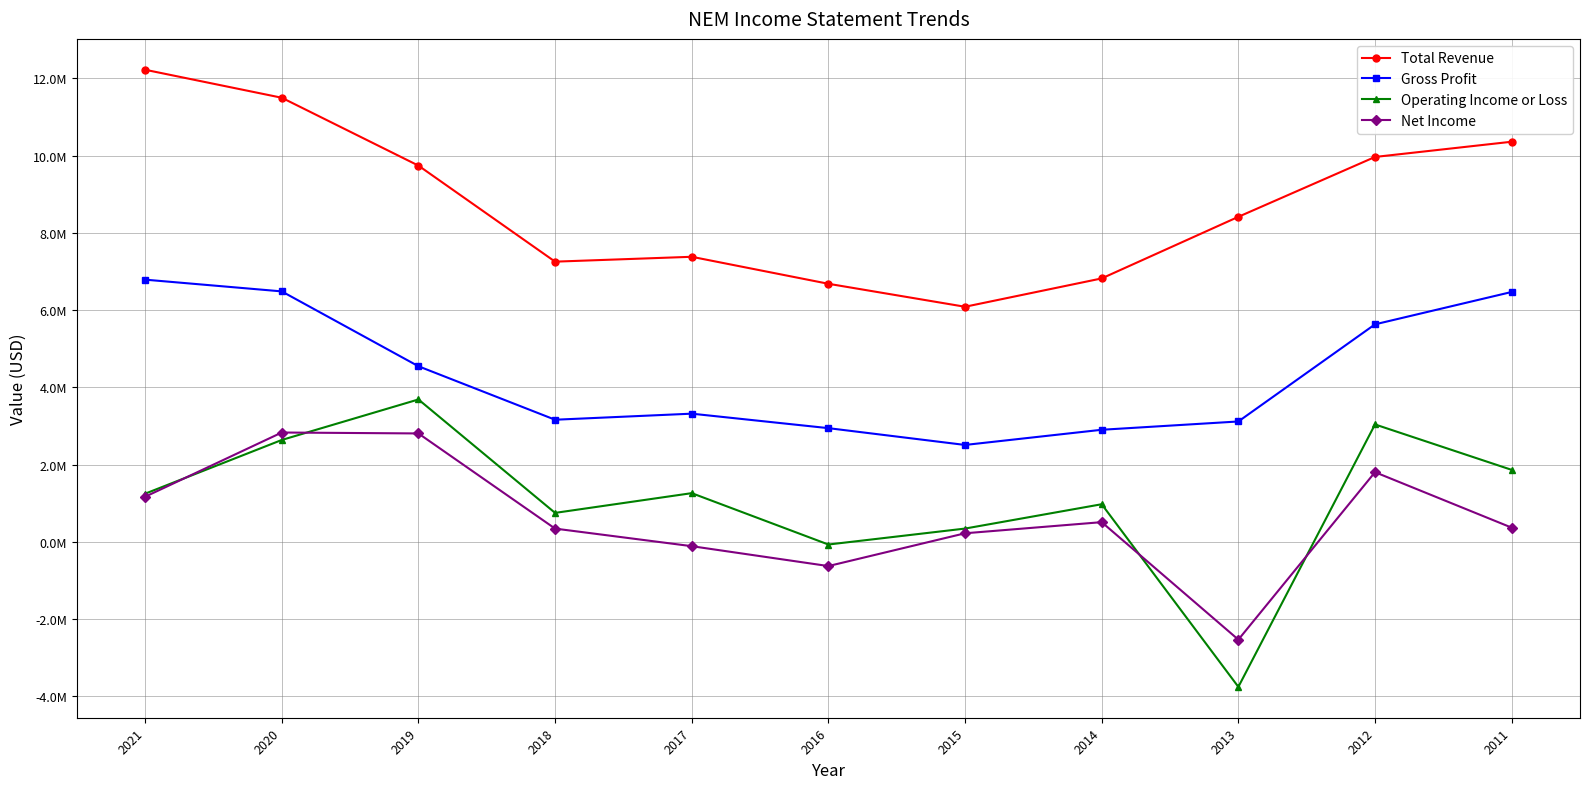

Which series has the widest spread of values?

Operating Income or Loss